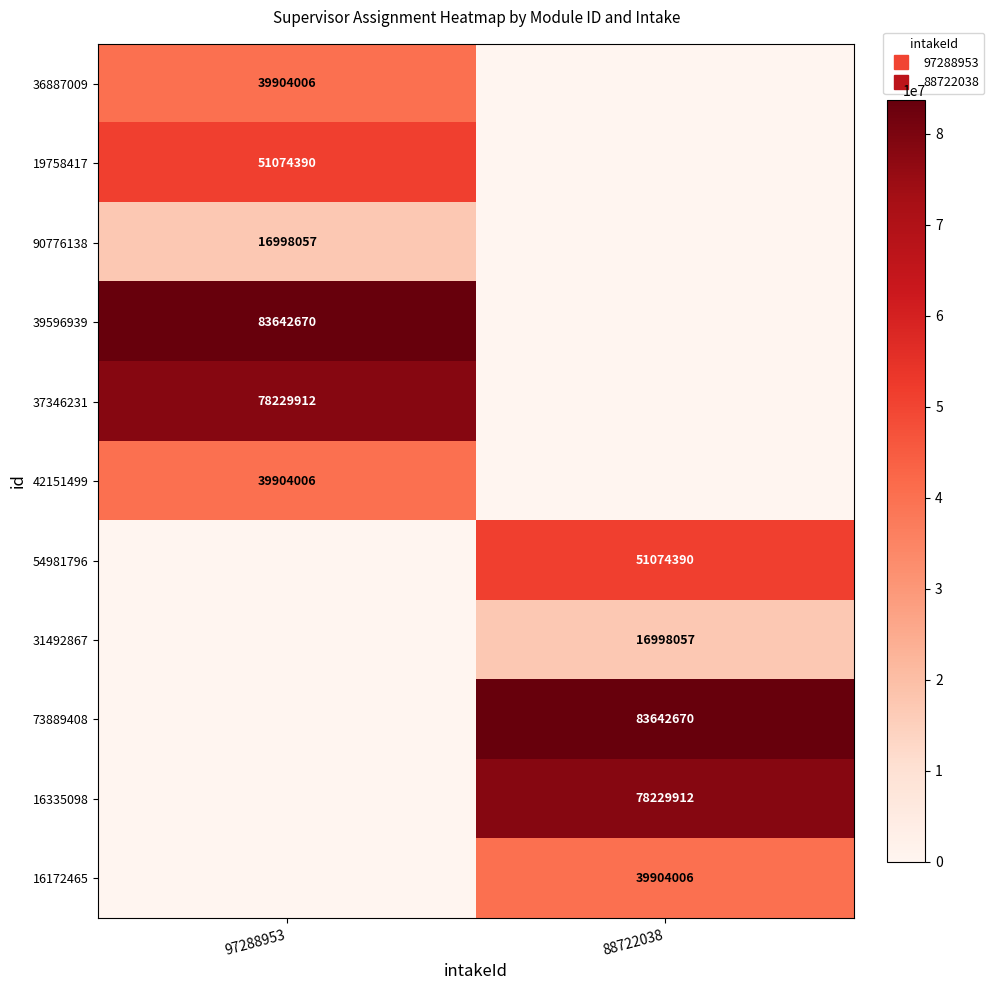

The 90776138 series shows 16998057 at 97288953. True or false?

True